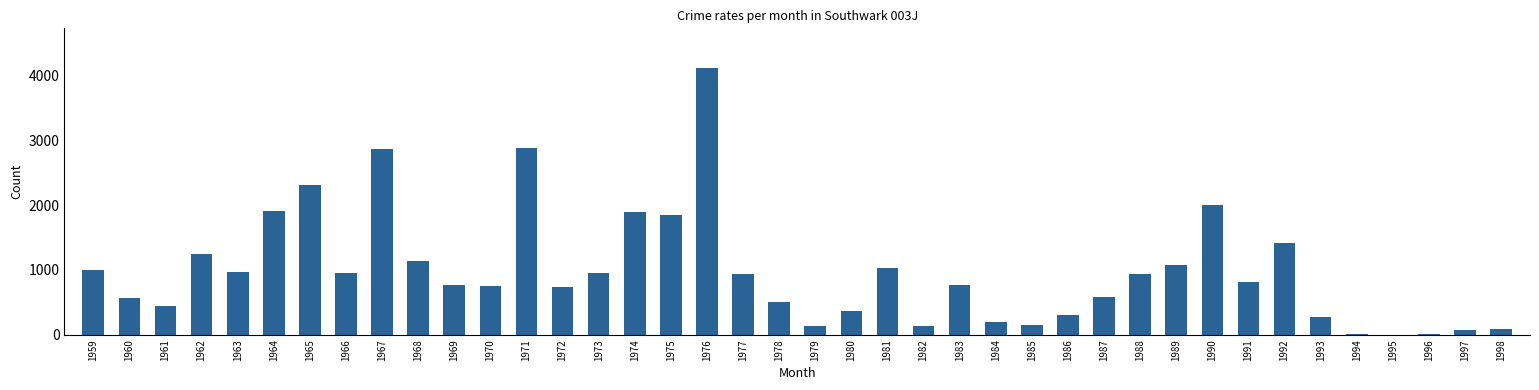

What is the maximum value shown in the chart?

4110